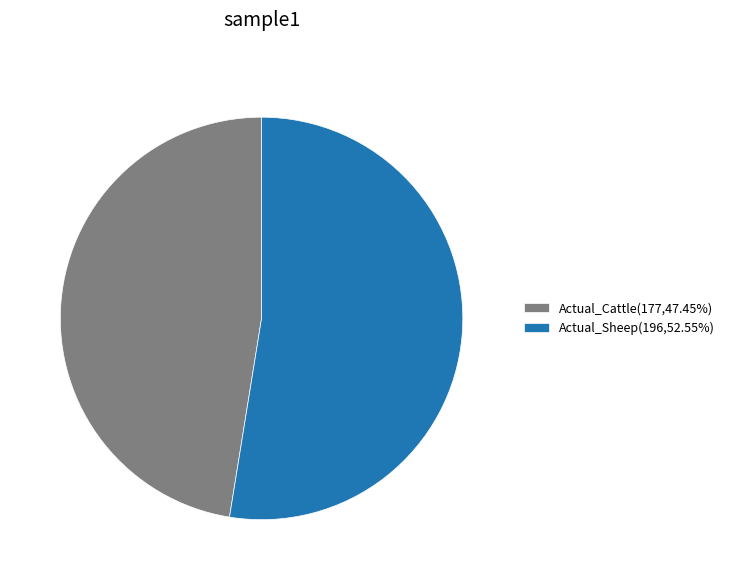

Approximately how many times larger is the value at Actual_Cattle compared to Actual_Sheep?

0.9